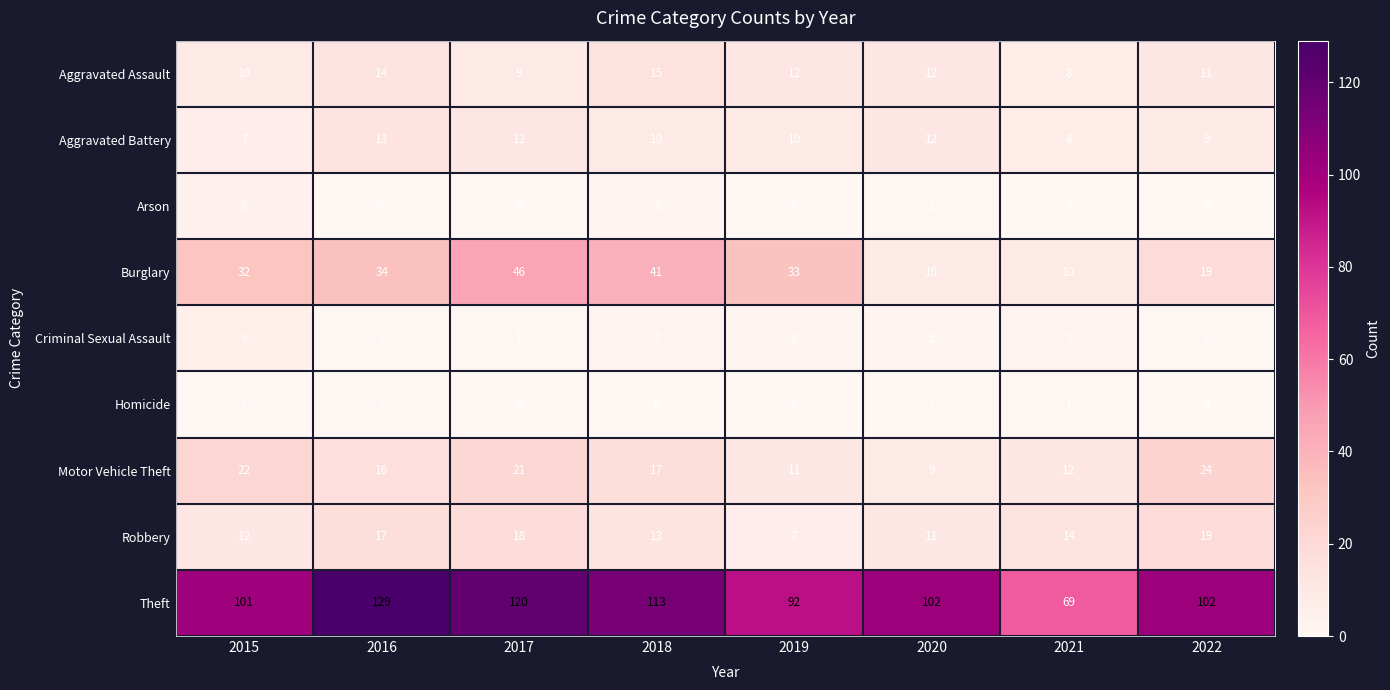

True or false: Burglary has a value of 26 at 2022.

False